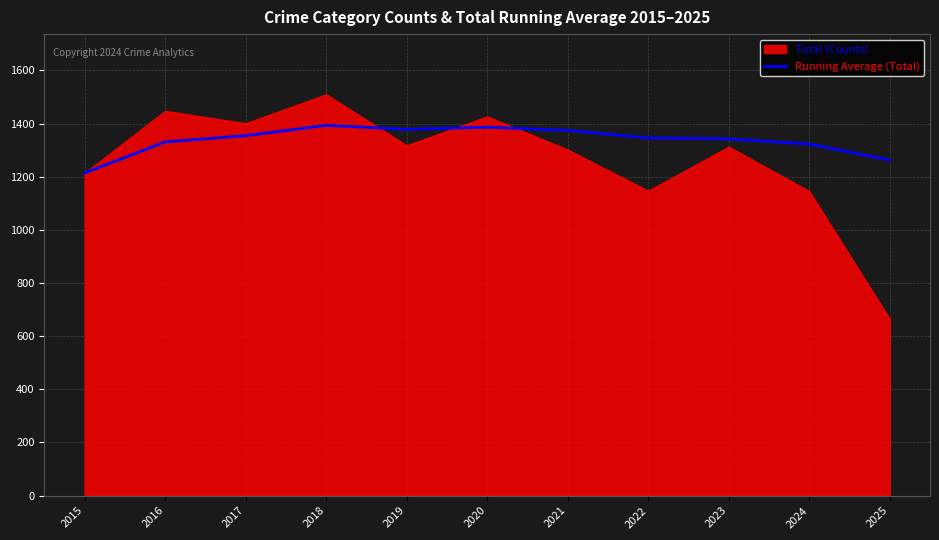

True or false: Running Average (Total) has a value of 1322.6 at 2024.

True